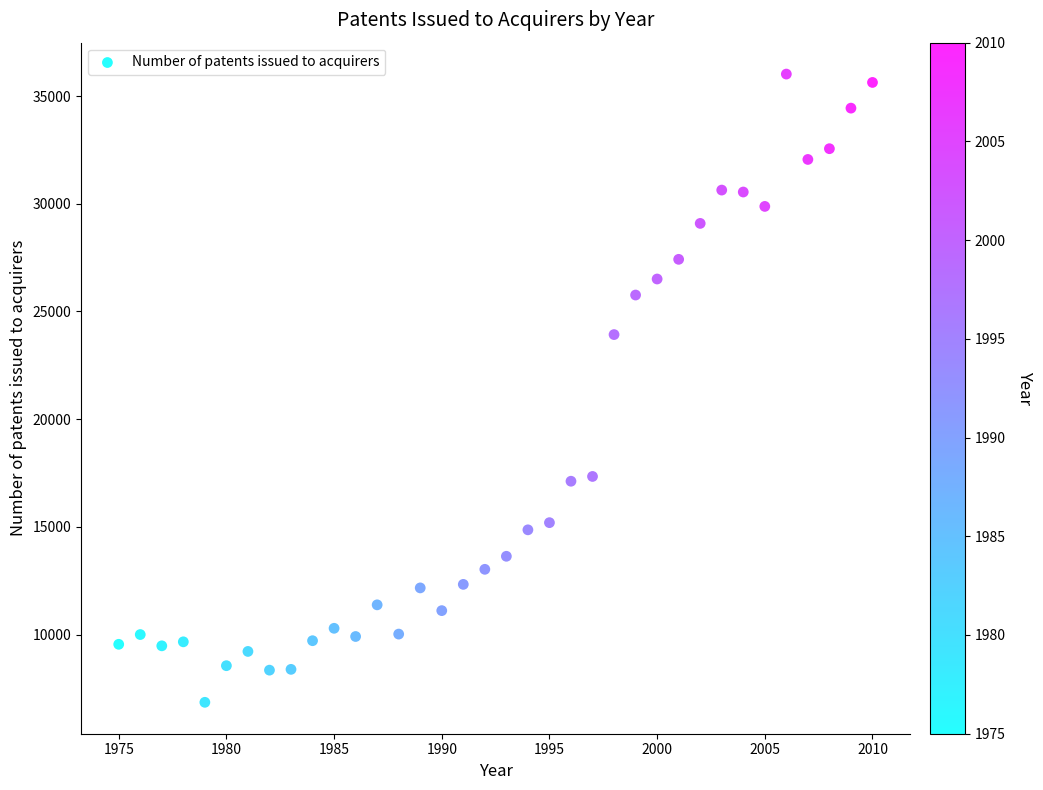

What is the range of Y values (max minus min)?

29164